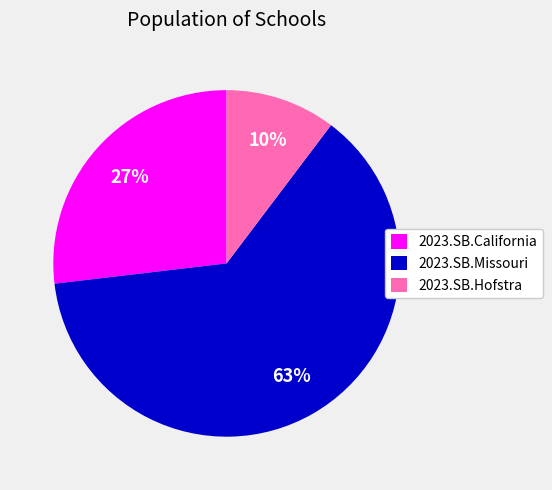

To the nearest percent, what is the average slice percentage?

33%